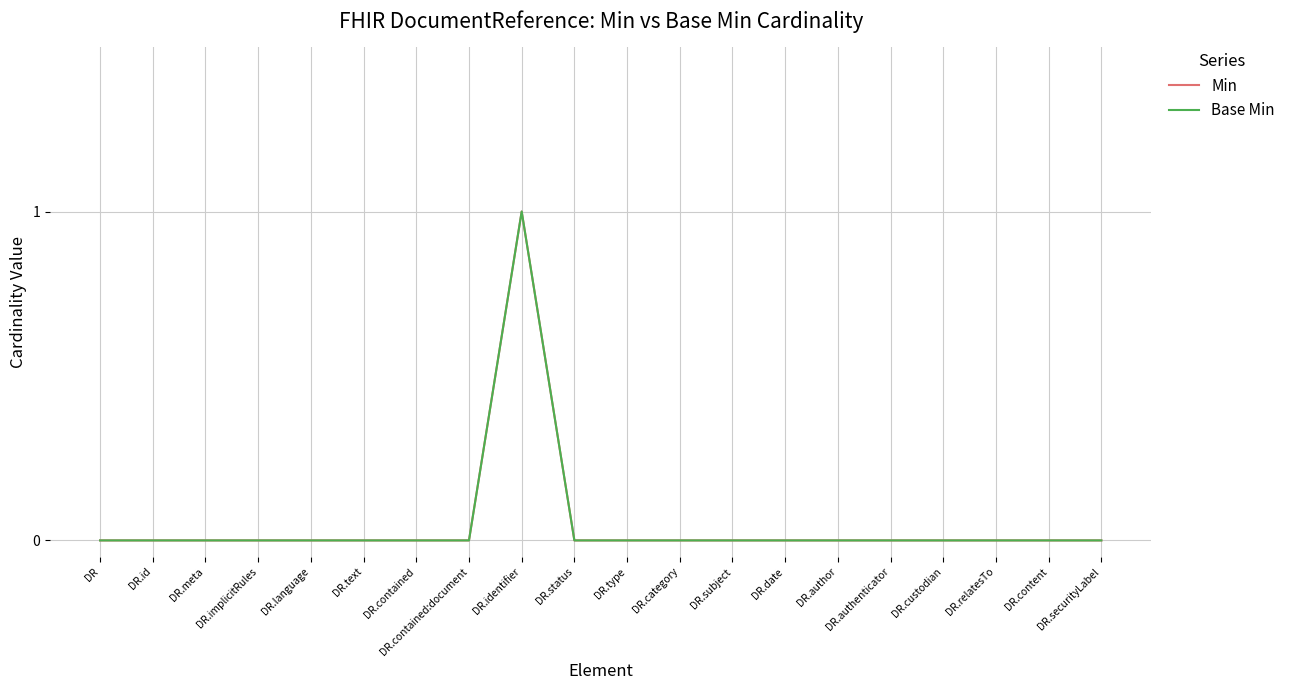

True or false: Base Min and Min cross at least once.

False